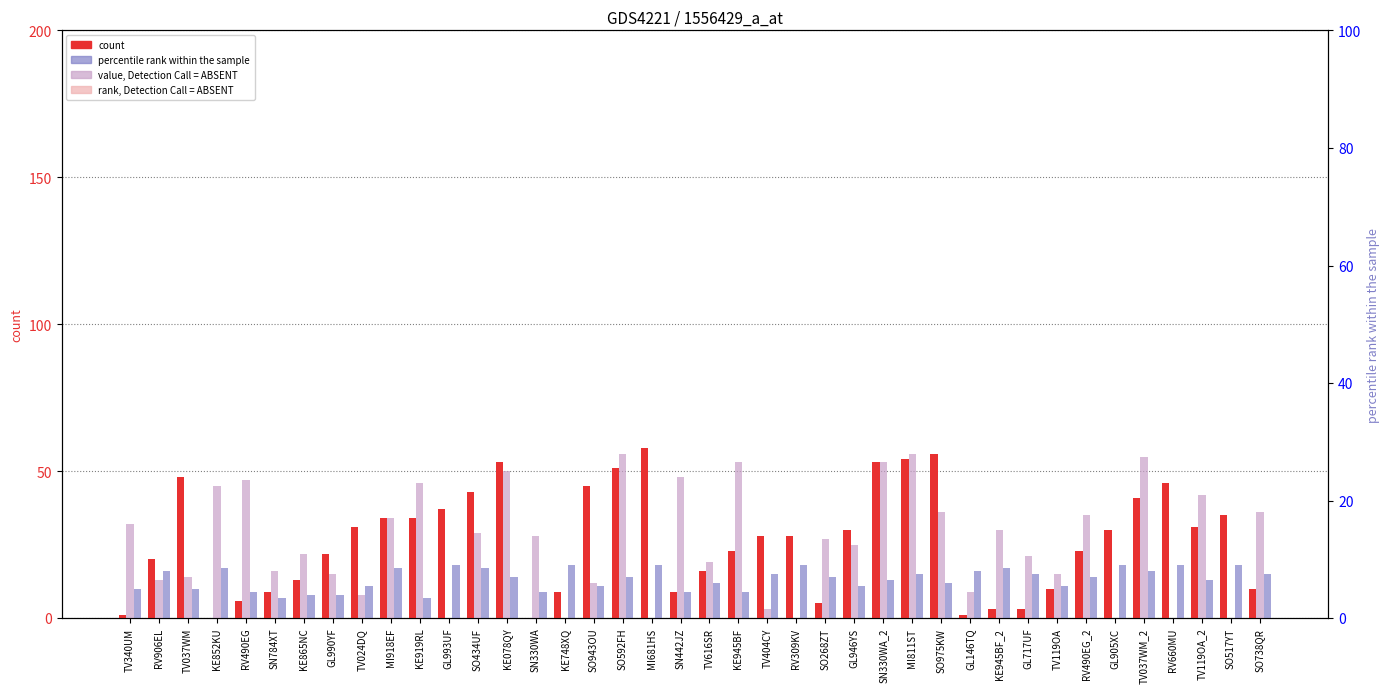

What position from the right is RV906EL?

39